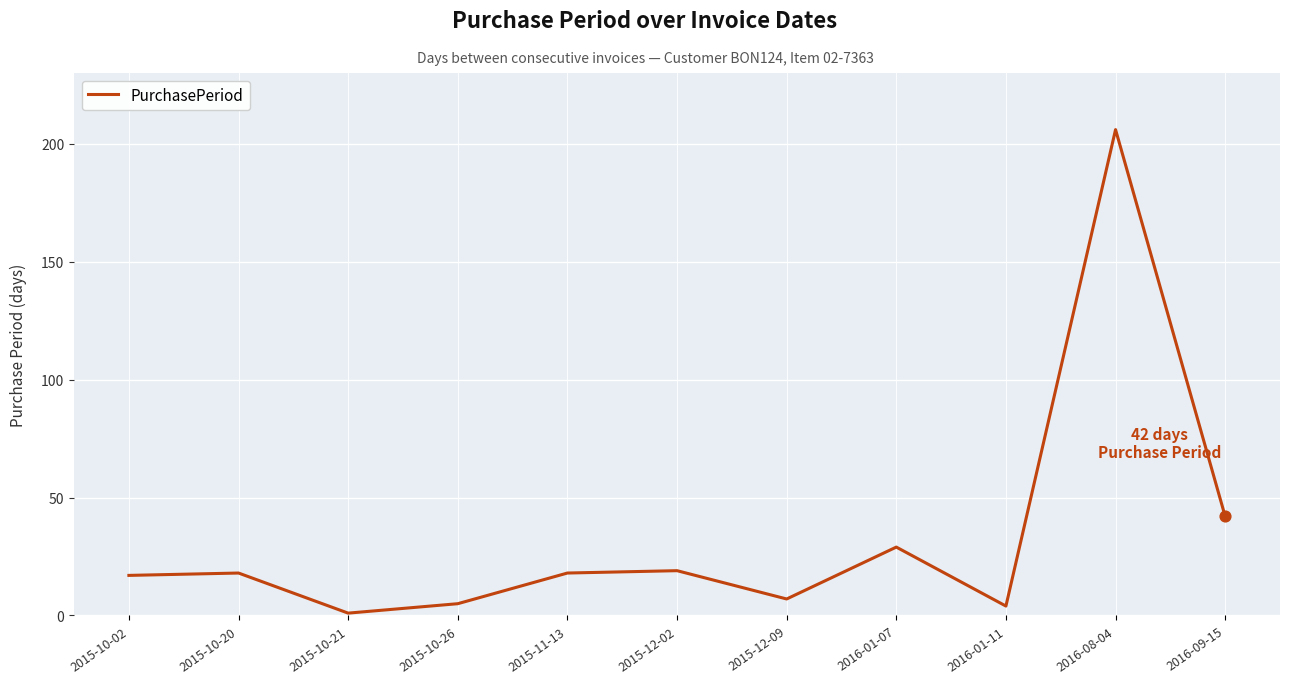

What is the change in value from 2015-11-13 to 2016-01-07?

+11